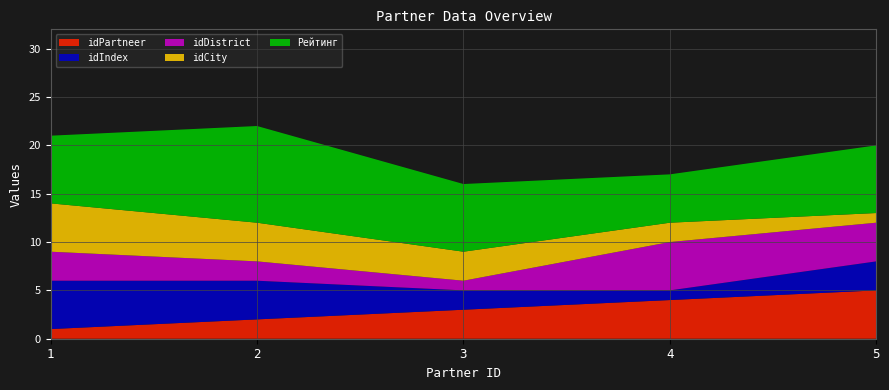

Reading right to left, list all the values displayed in this chart.

idPartneer: 5=5	4=4	3=3	2=2	1=1
idIndex: 5=3	4=1	3=2	2=4	1=5
idDistrict: 5=4	4=5	3=1	2=2	1=3
idCity: 5=1	4=2	3=3	2=4	1=5
Рейтинг: 5=7	4=5	3=7	2=10	1=7